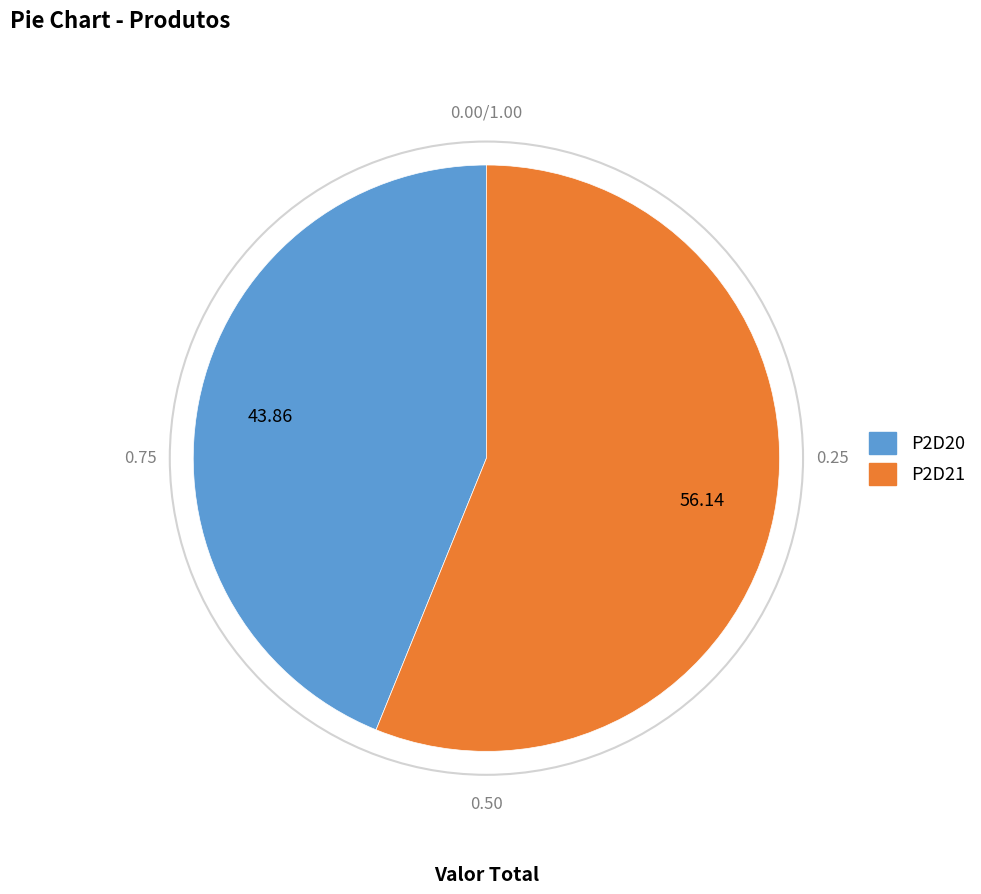

Approximately how many times larger is the value at P2D20 compared to P2D21?

0.8